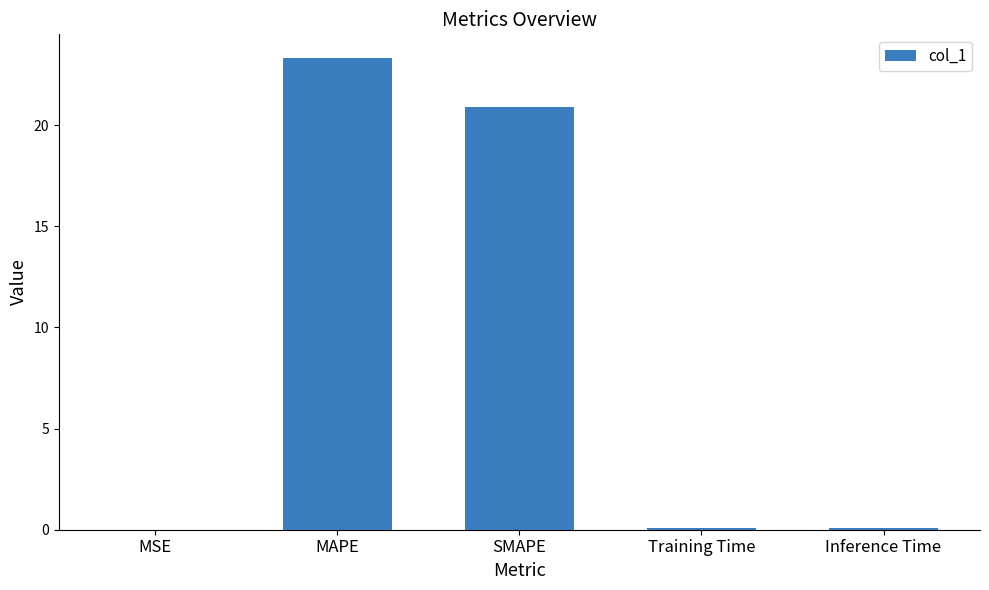

The value at MSE is 0.0. True or false?

True